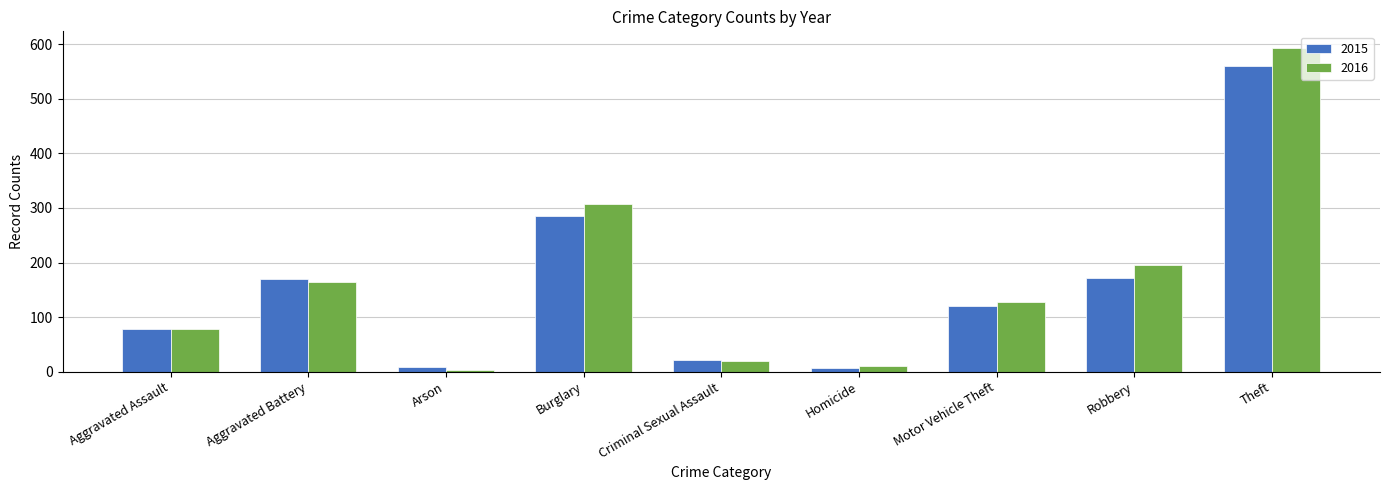

The value of 2016 at Theft is 854. True or false?

False